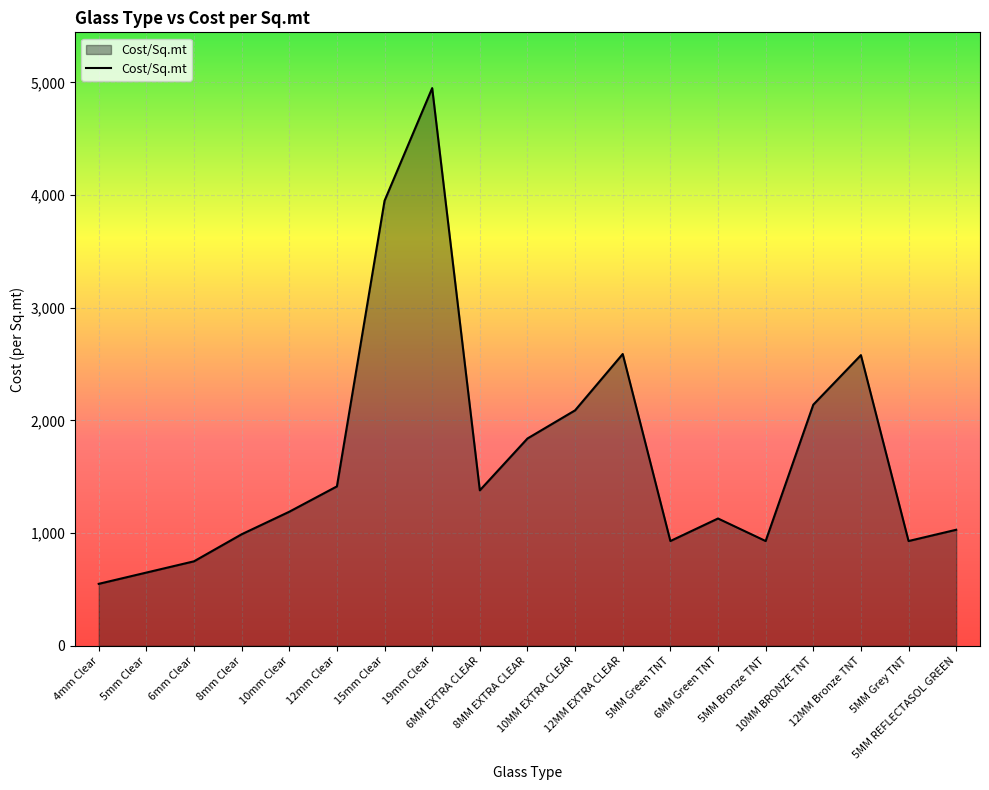

What is the smallest value displayed?

550